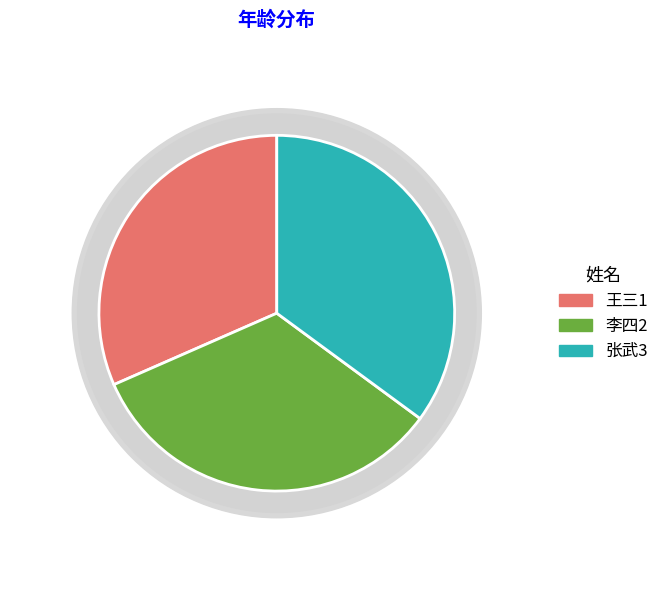

To the nearest percent, what portion does 王三1 represent?

32%